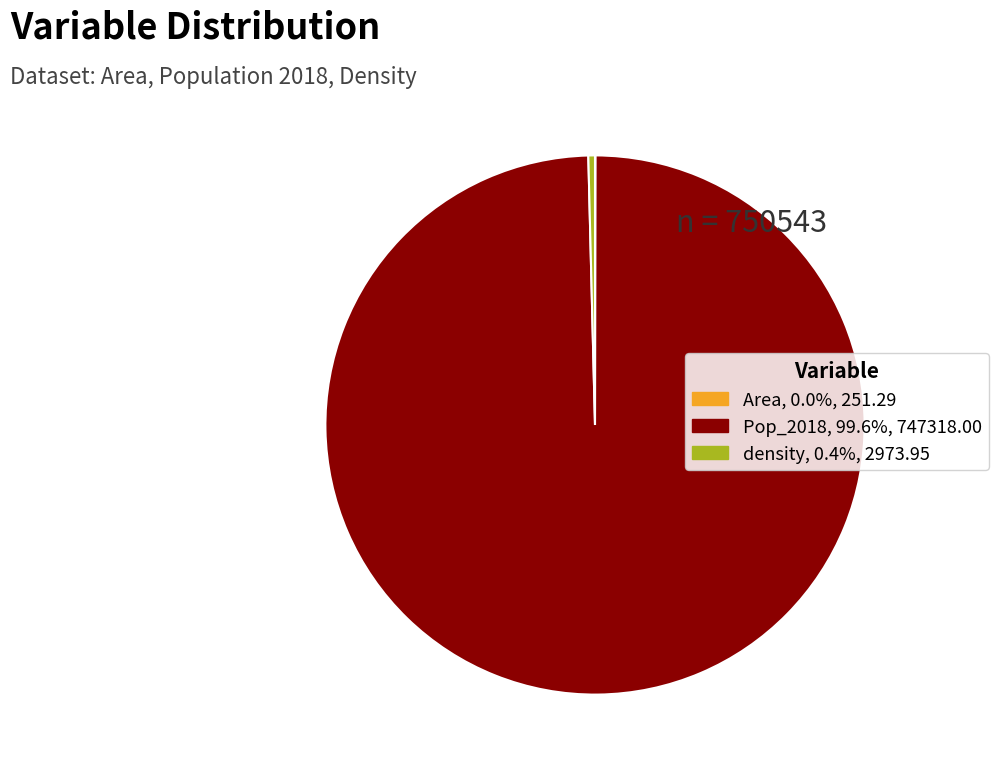

Which slice is the largest?

Pop_2018